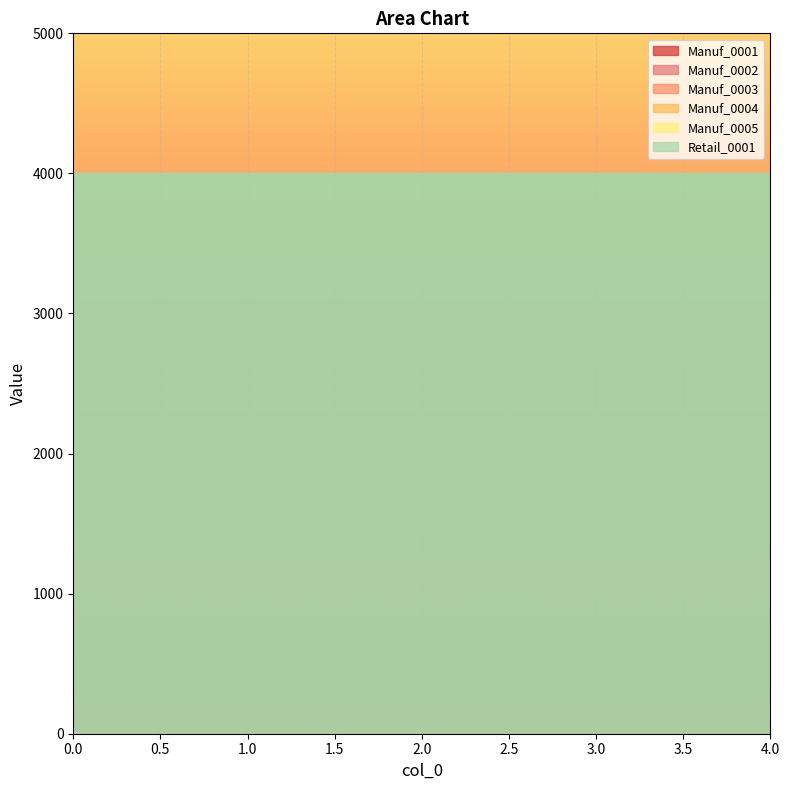

At 1, list the series in order from smallest to largest.

Manuf_0001, Manuf_0002, Manuf_0003, Manuf_0004, Manuf_0005, Retail_0001